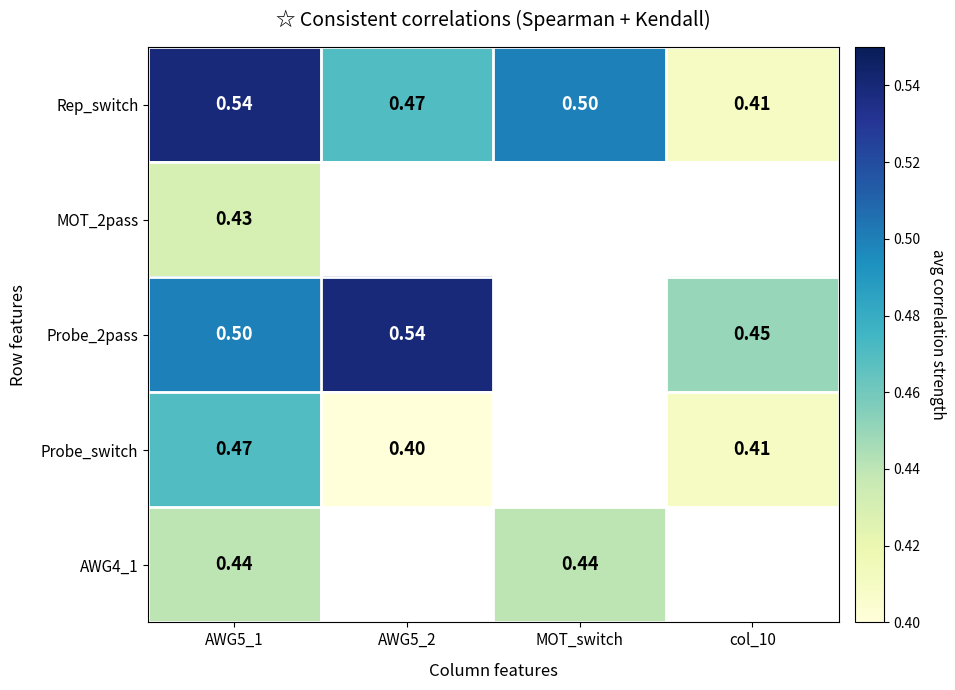

Which series changed the most between AWG5_1 and col_10?

Rep_switch